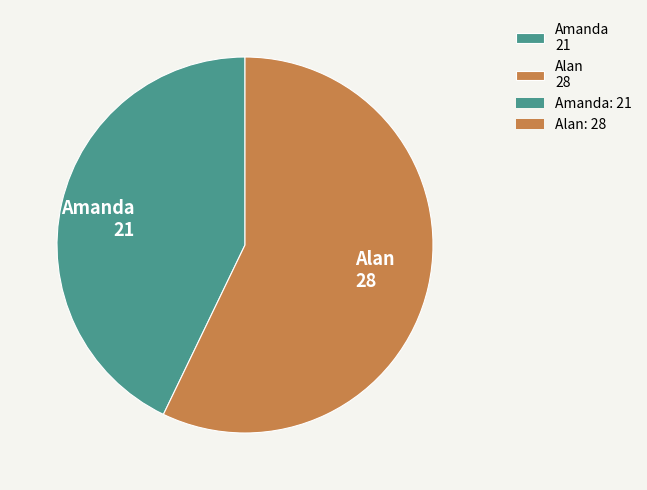

Do Alan 28 and Amanda 21 together represent more than half of the pie?

Yes